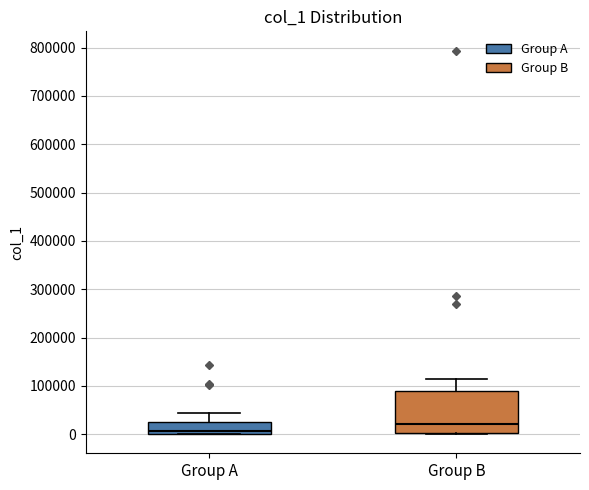

Which box has the lowest median line?

Group A